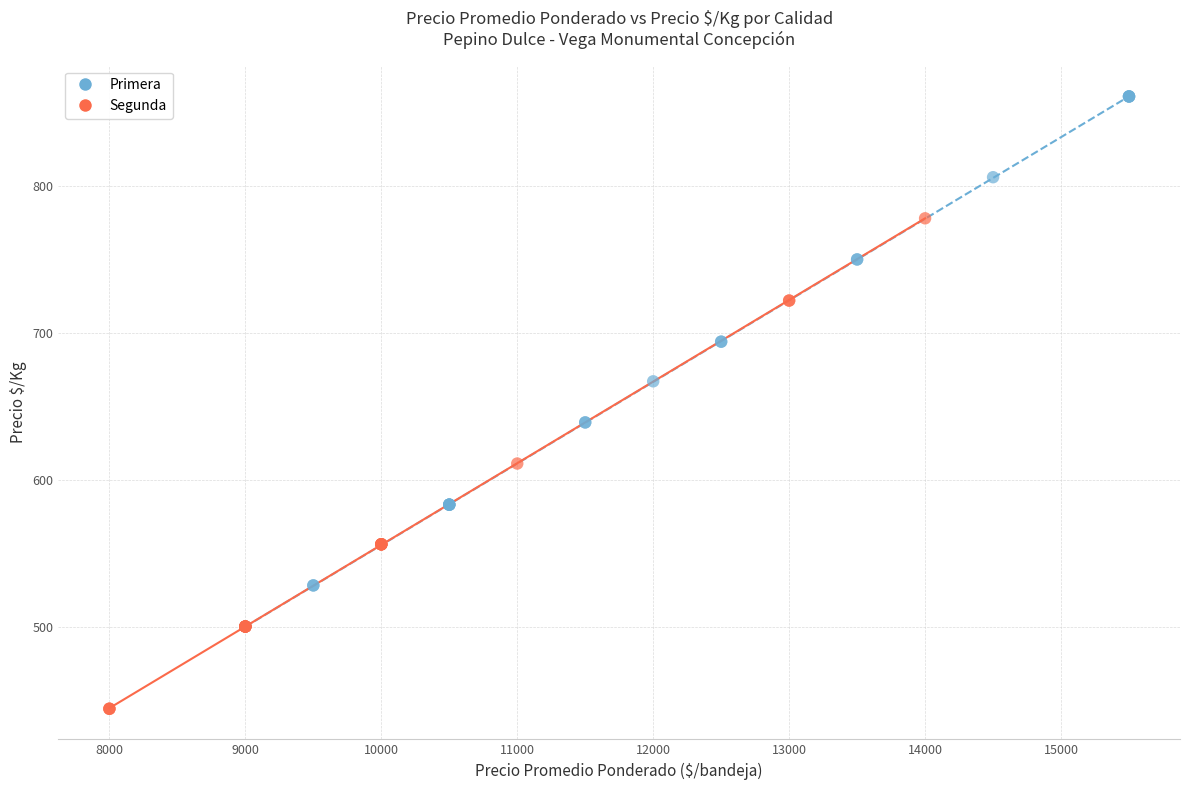

Which series contains the lowest Y value?

Segunda